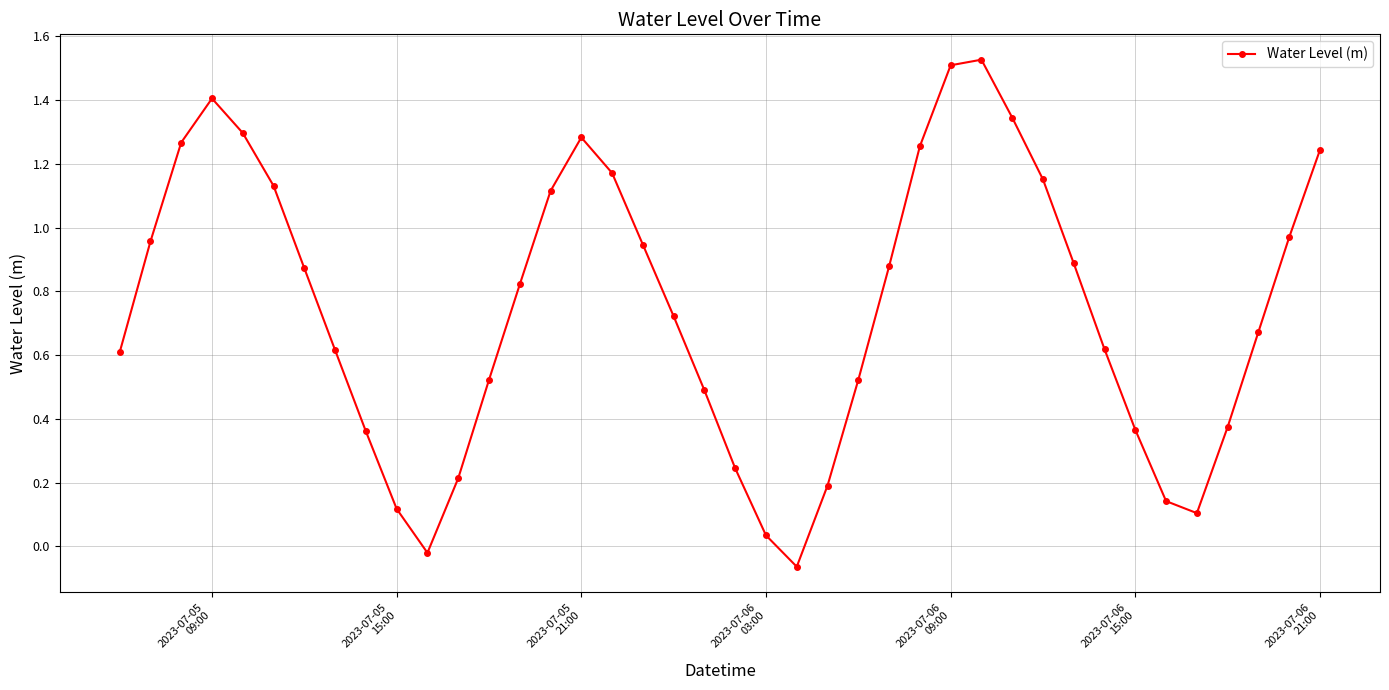

What is the difference between the maximum and minimum values?

1.6